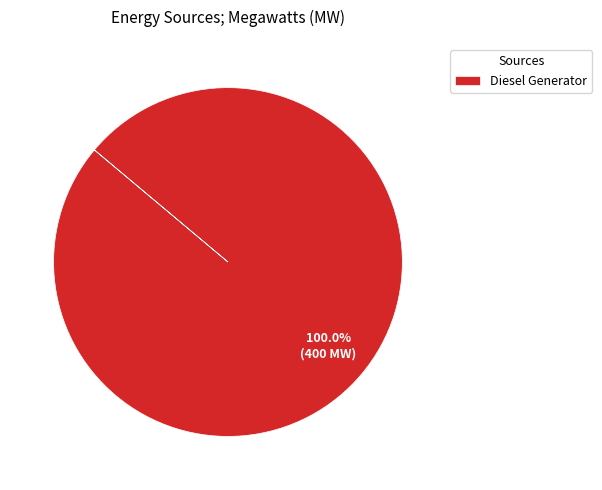

Rank the categories by value from highest to lowest.

Diesel Generator